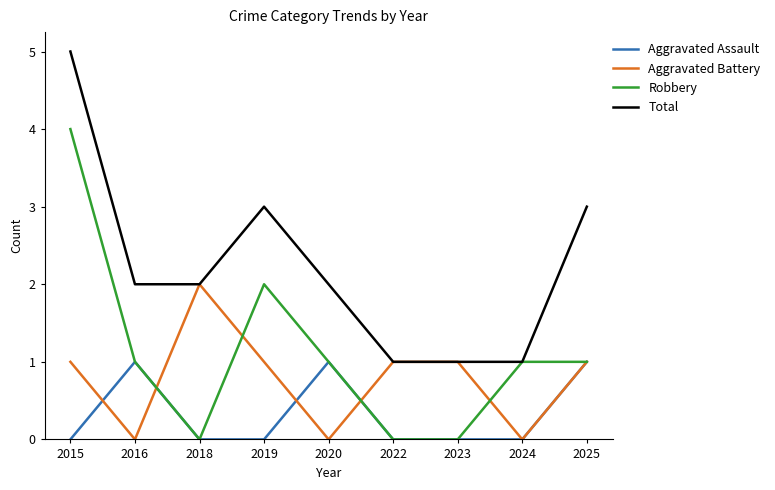

Is the value of Total at 2018 greater than the value of Robbery at 2016?

Yes